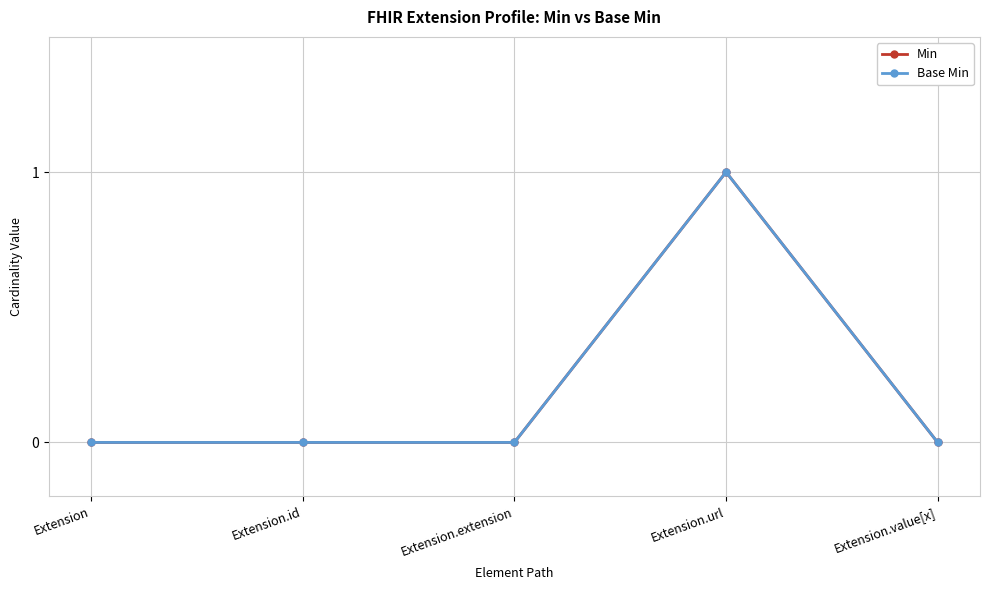

At which category does Base Min reach its first local peak?

Extension.url